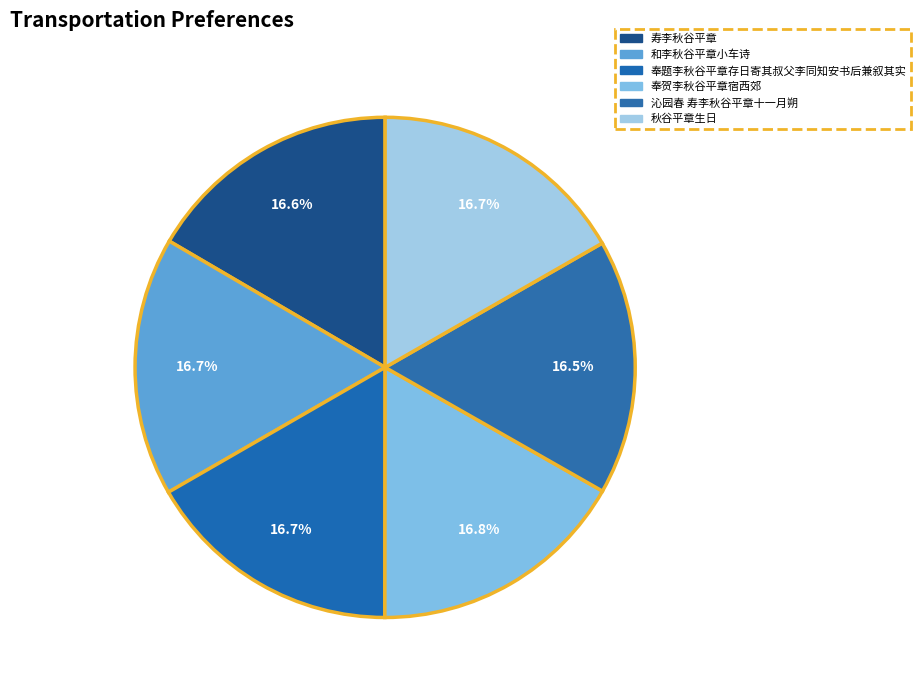

How many slices are in this pie chart?

6